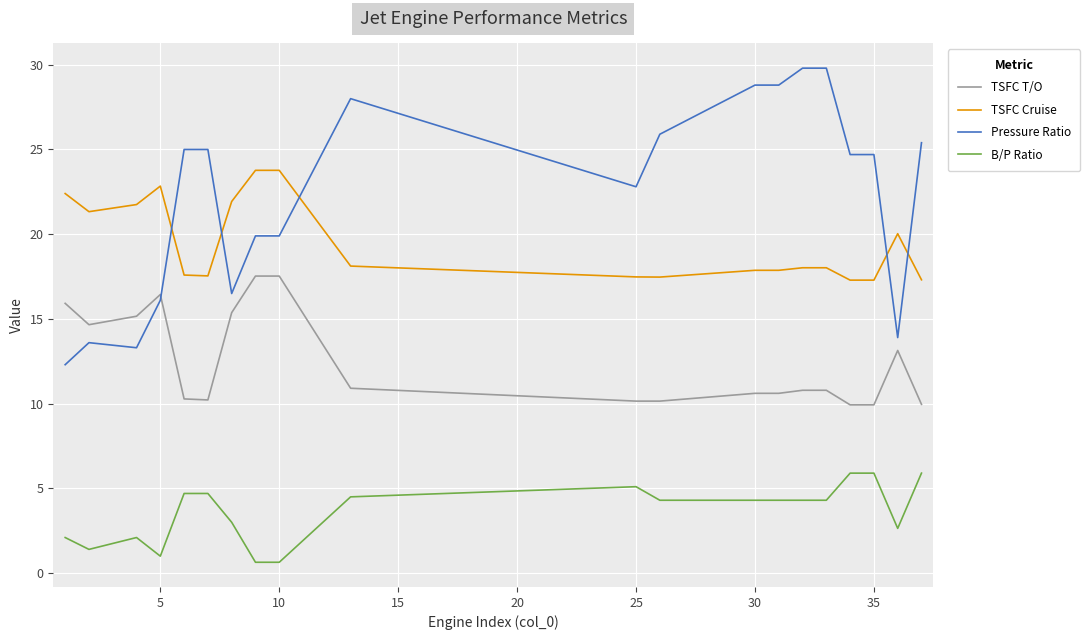

What is the highest value of the Pressure Ratio series?

29.8